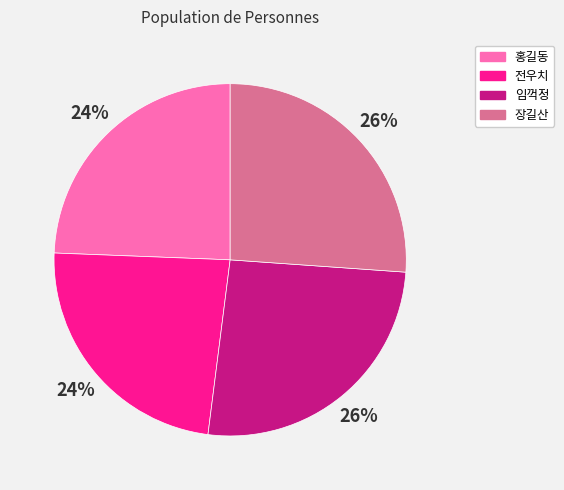

Is it true that 장길산 is 26% of the pie?

True